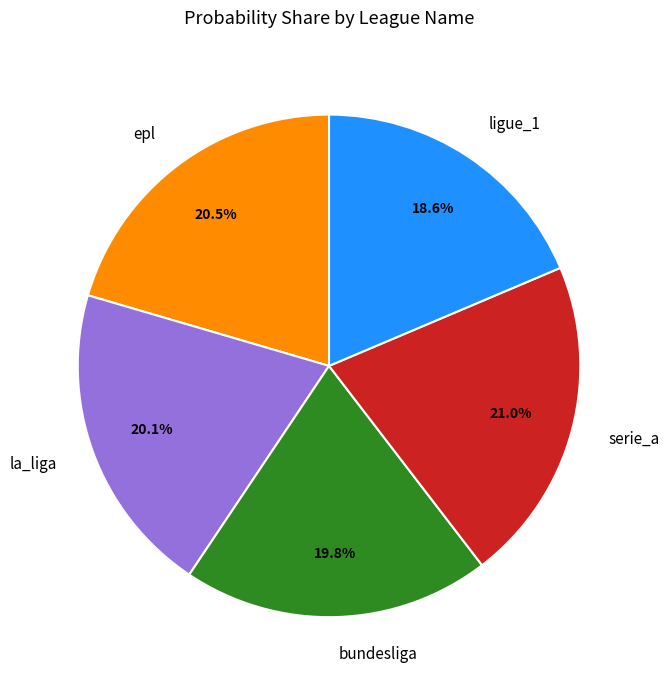

To the nearest percent, what is the difference between the largest and smallest slice percentages?

2%